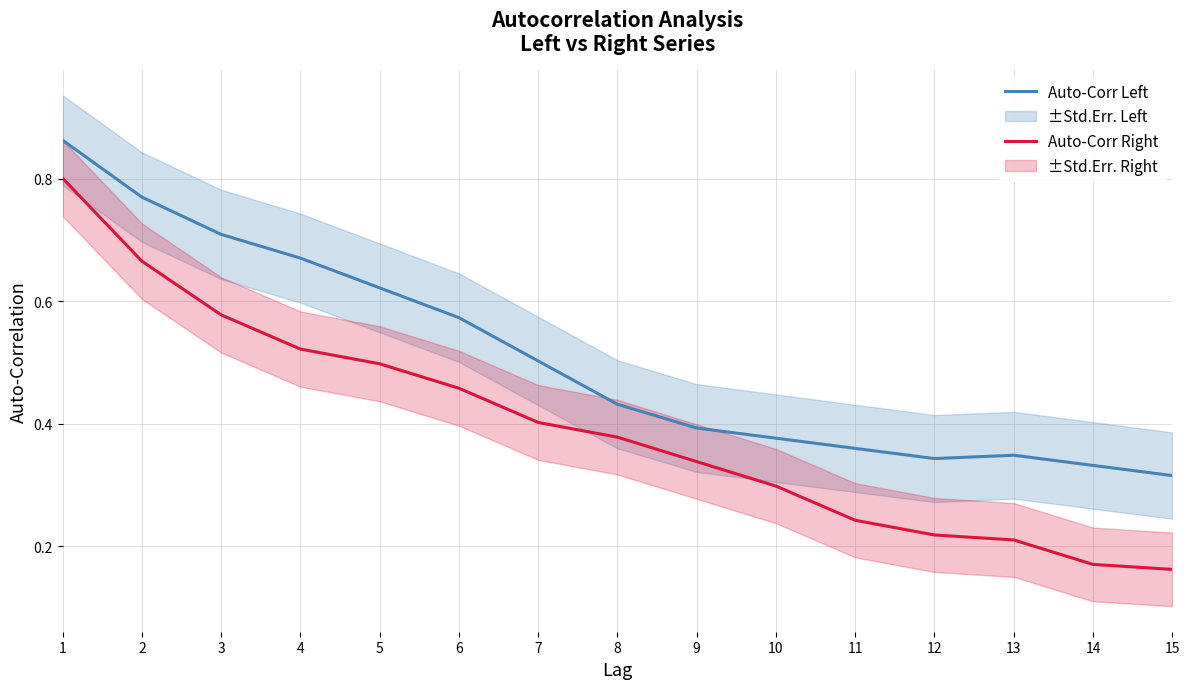

True or false: Auto-Corr Left and Auto-Corr Right cross at least once.

False